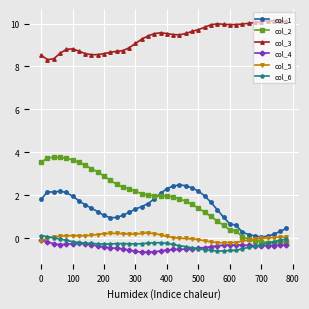

How many times do col_6 and col_2 cross each other?

1